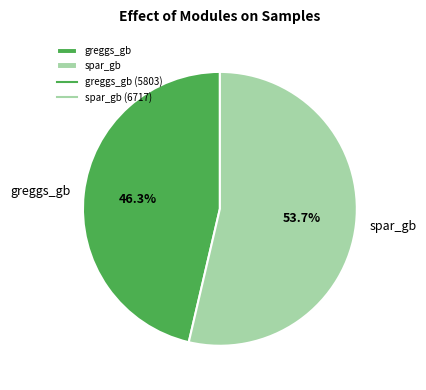

Which slice is the smallest?

greggs_gb